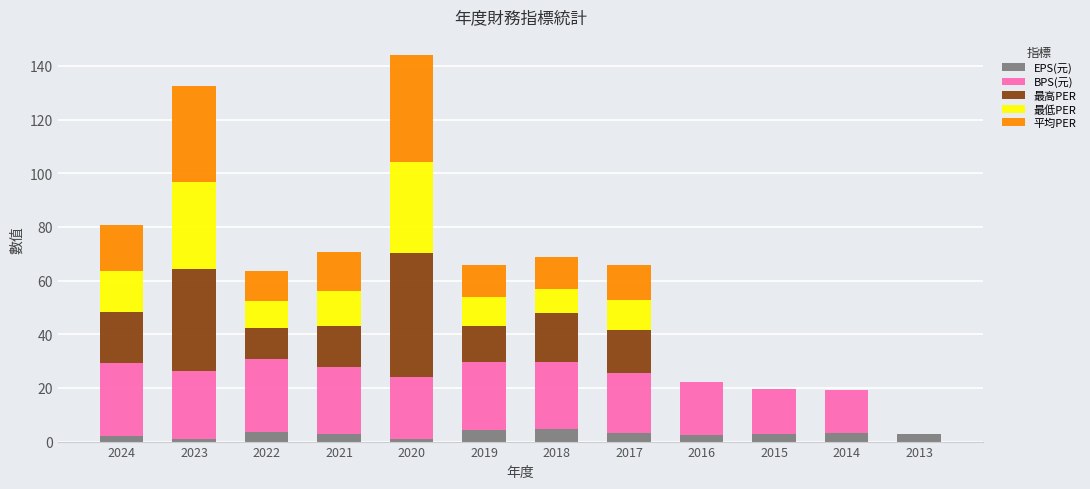

What is the highest value of the EPS(元) series?

4.8